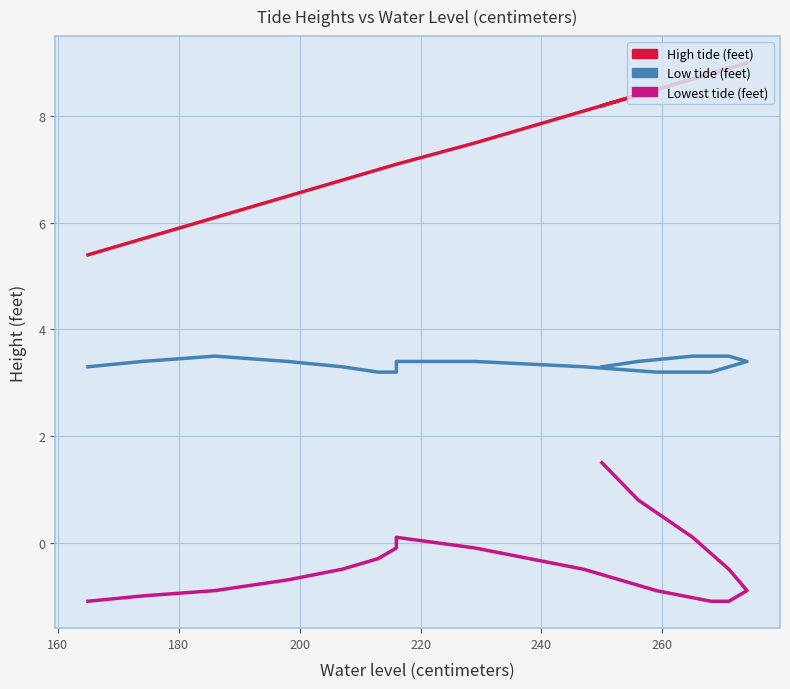

How many data points in Lowest tide (feet) are above 0?

4